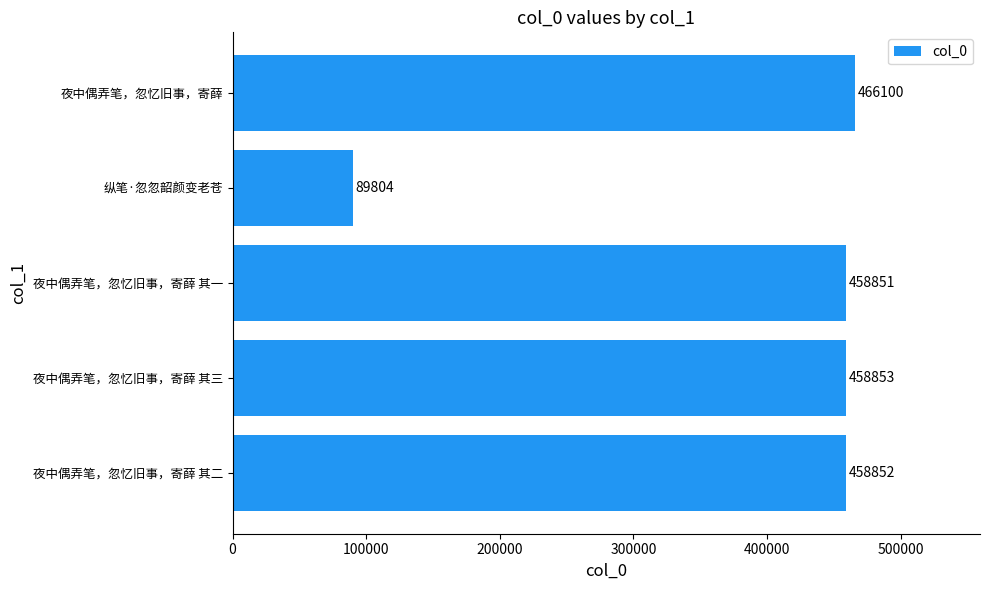

Are the bars grouped side by side (vs. stacked)?

No